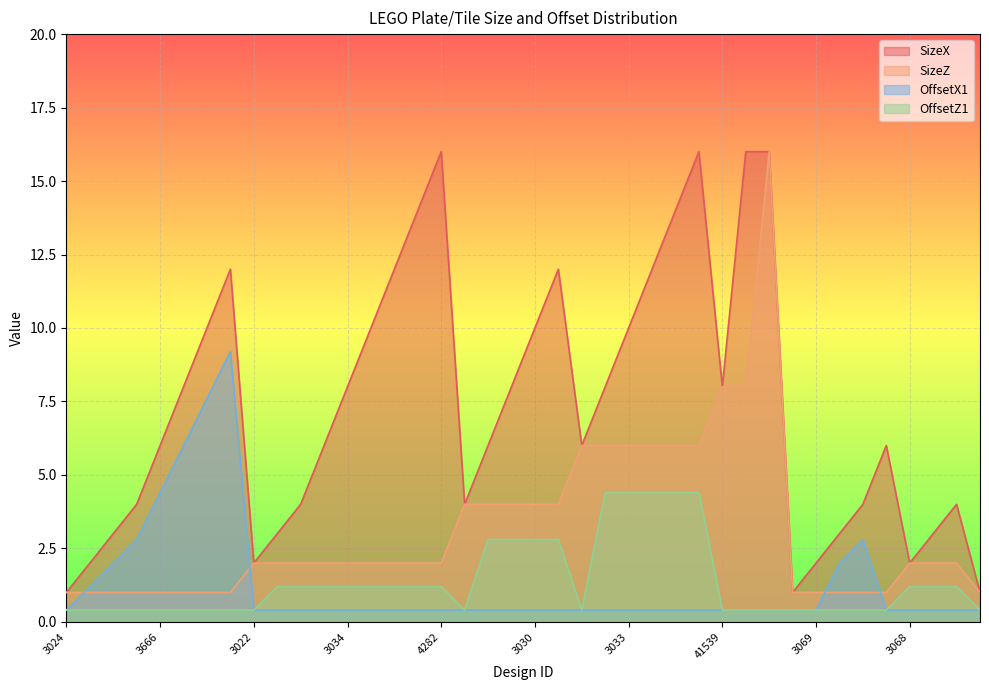

The OffsetX1 series shows 0.4 at 3034. True or false?

True